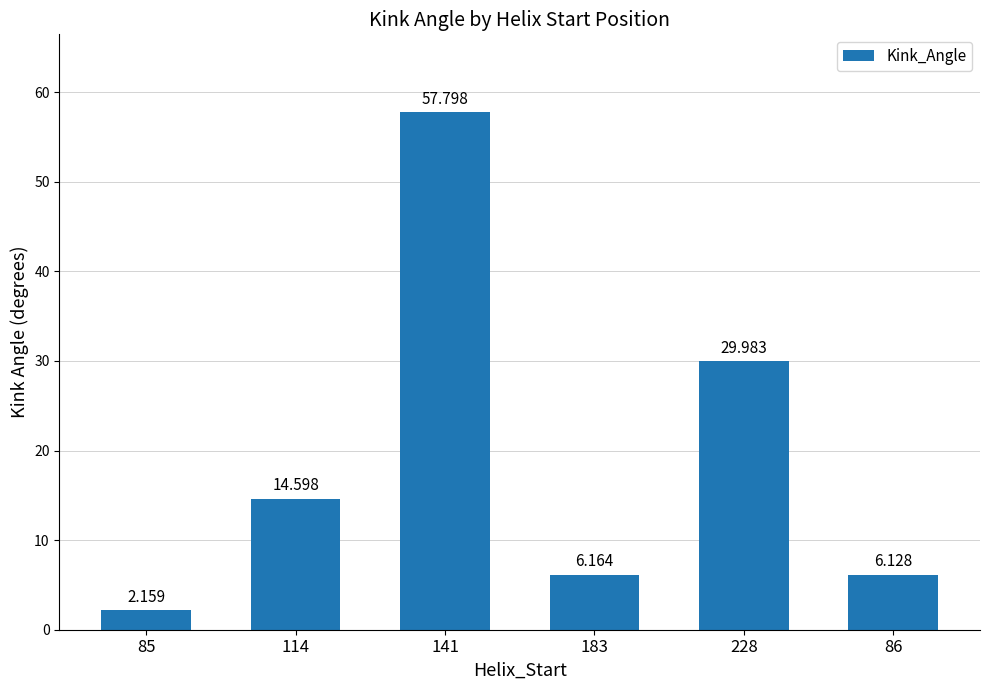

Between 183 and 228, which is larger?

228